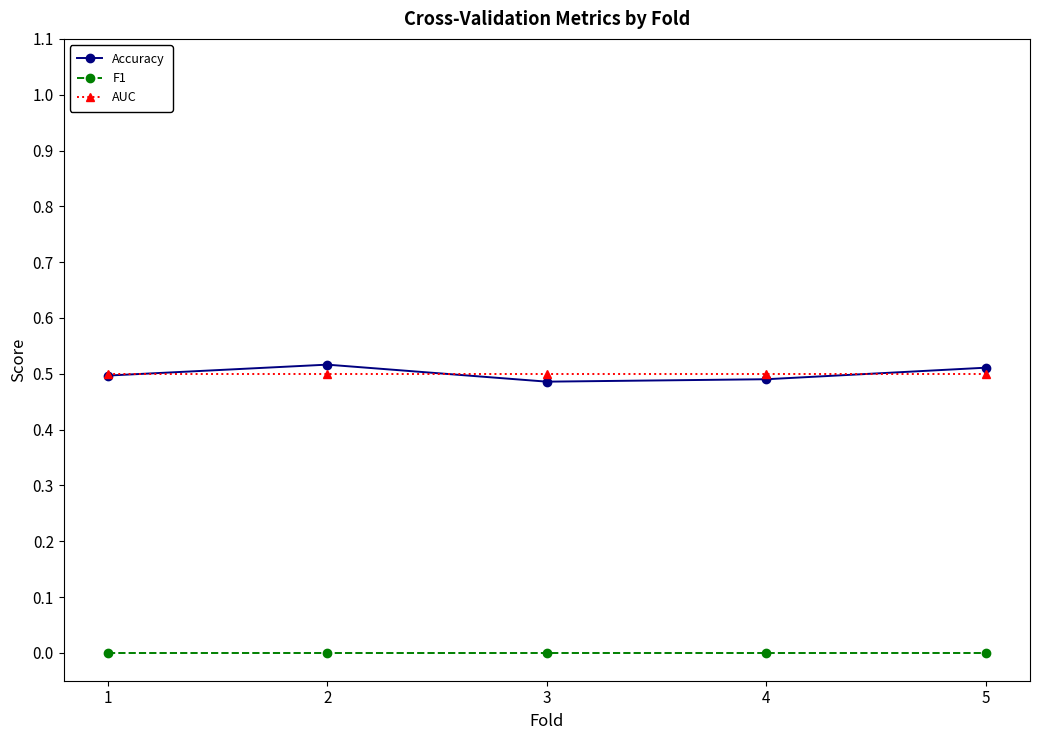

Is it true that F1 equals 0.0 at 4?

True